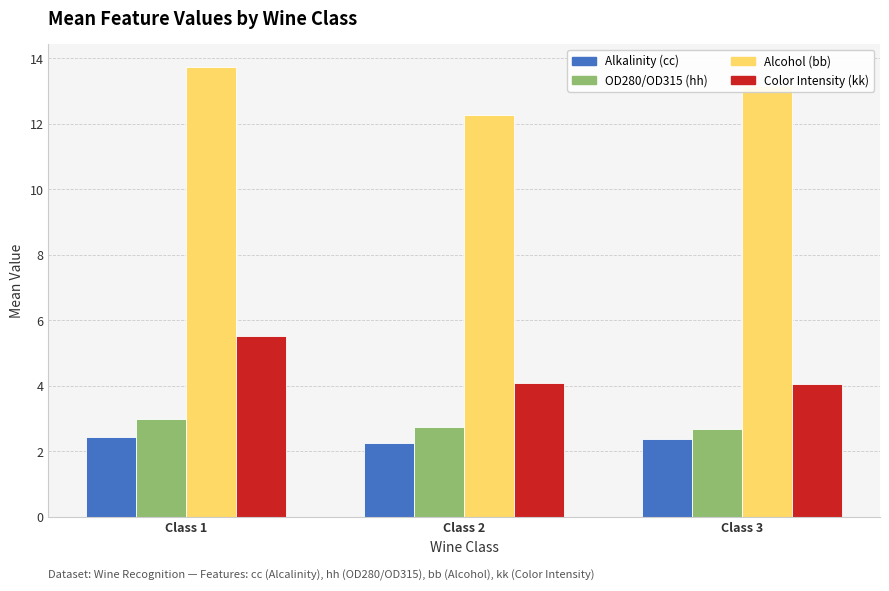

Reading left to right, extract all data points from this chart.

Alkalinity (cc): 2.5	2.2	2.4
OD280/OD315 (hh): 3.0	2.7	2.7
Alcohol (bb): 13.7	12.3	13.2
Color Intensity (kk): 5.5	4.1	4.1